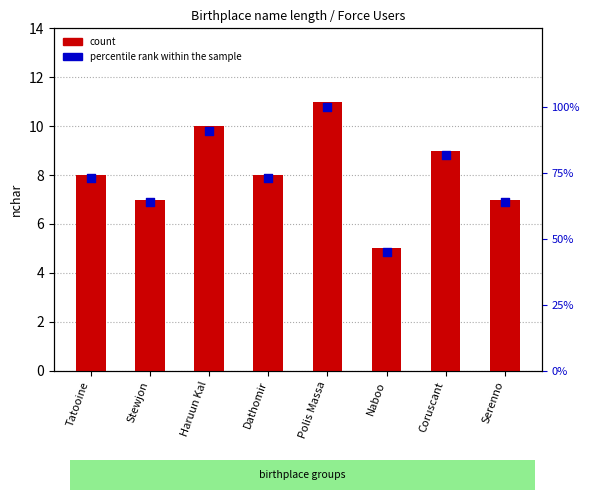

Which series contains the lowest Y value?

count